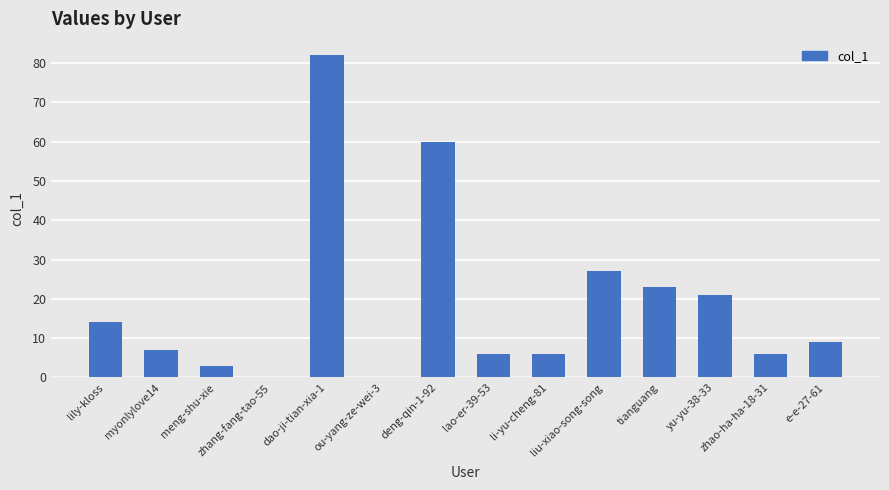

What is the maximum value shown in the chart?

82